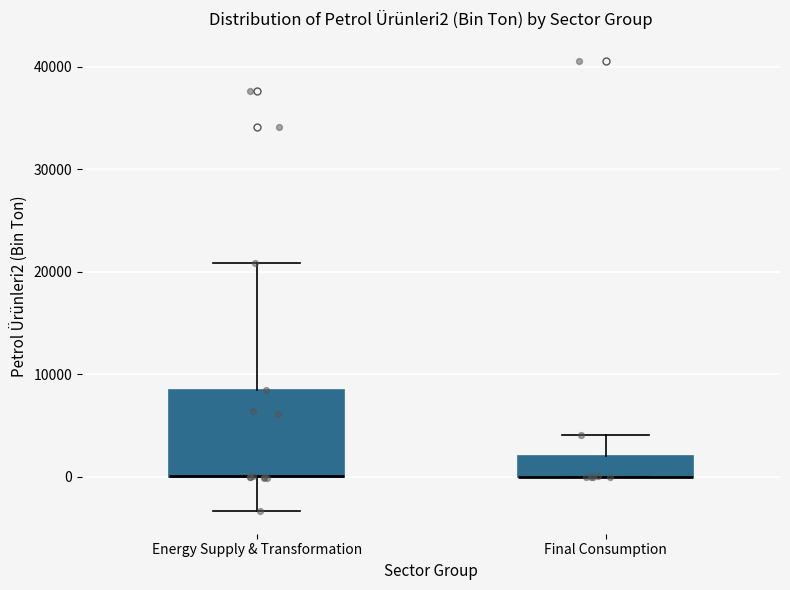

Reading left to right, transcribe this box plot: for each box, give where its median line is, the range the box spans, and where its two whiskers end, as read against the y-axis. The values are not printed on the chart, so give them approximately, as read against the axis.

Energy Supply & Transformation: median 0 (drawn on the box's lower edge), box 0 to 8000, whiskers -3000 to 21000
Final Consumption: median 0 (drawn on the box's lower edge), box 0 to 2000, whiskers 0 to 4000